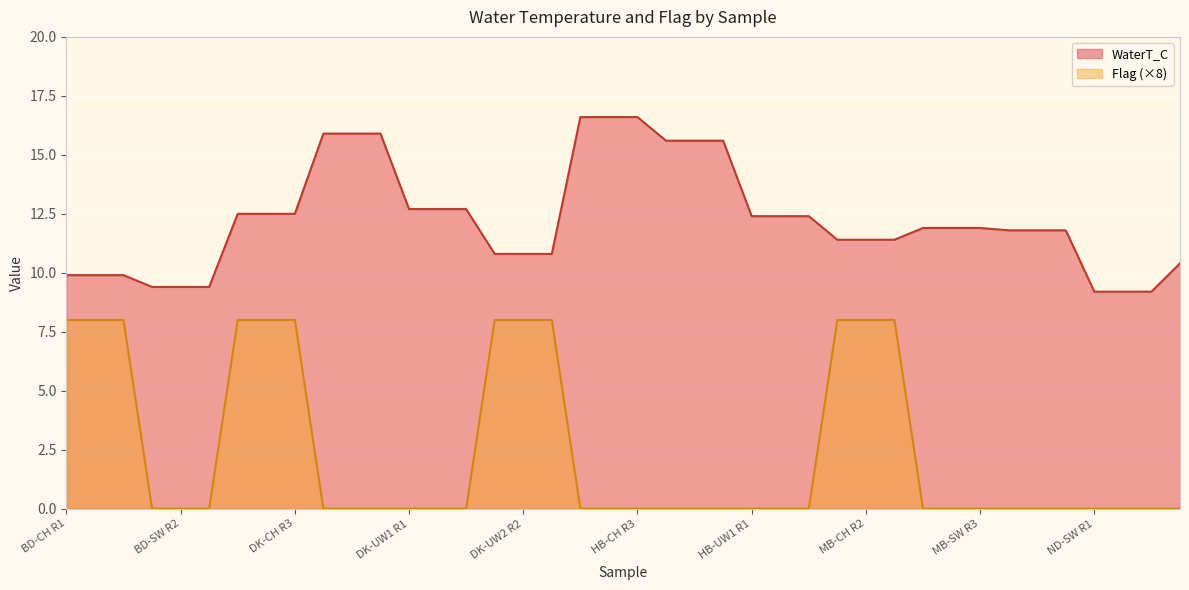

What is the sum of all Flag values?

96.0